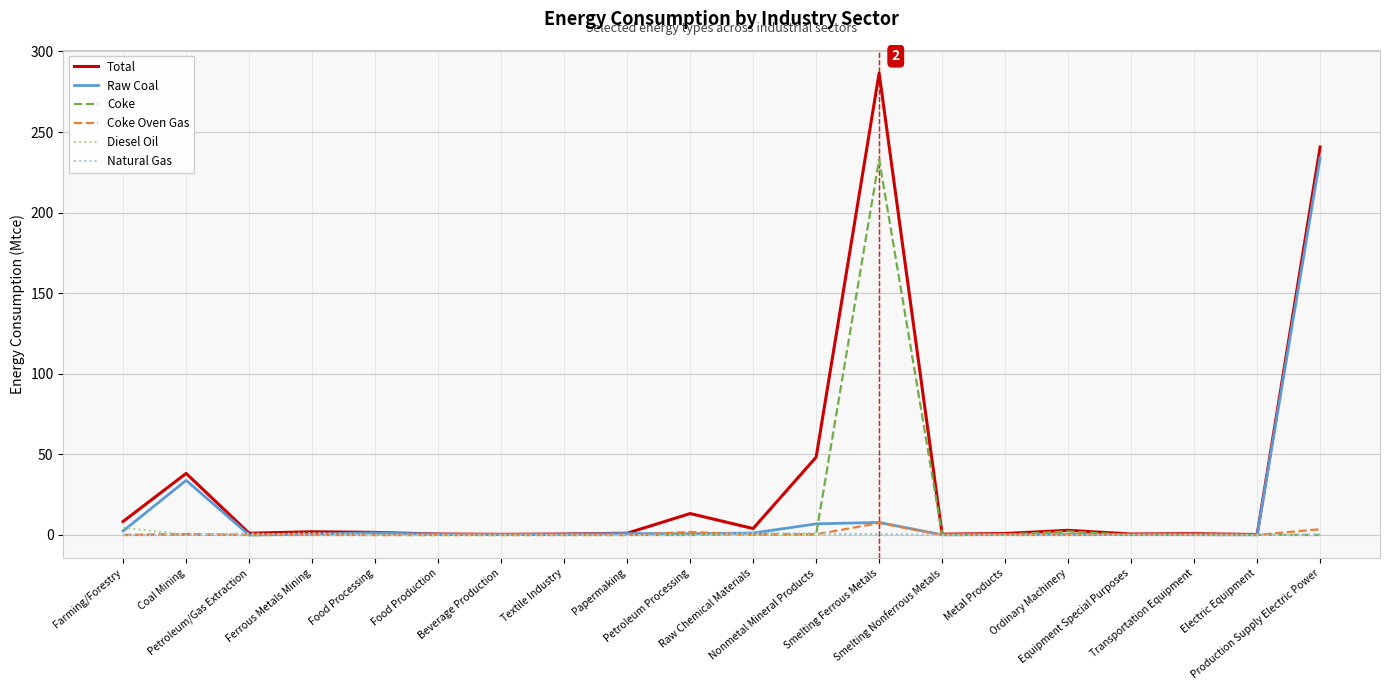

Which series has the largest range (max minus min)?

Total